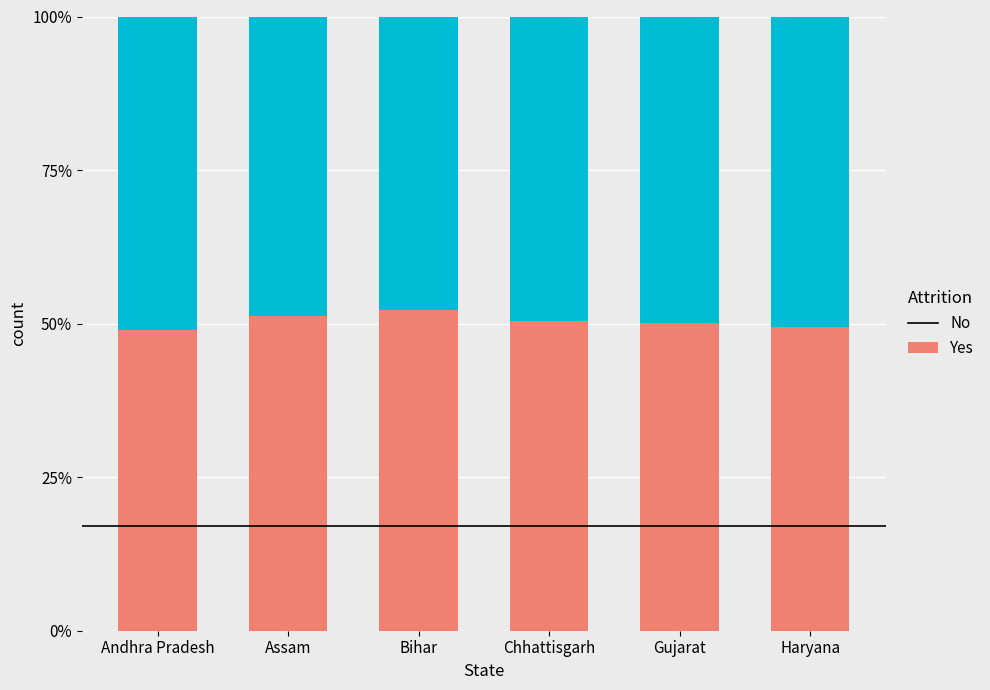

Does the chart contain stacked bars?

Yes